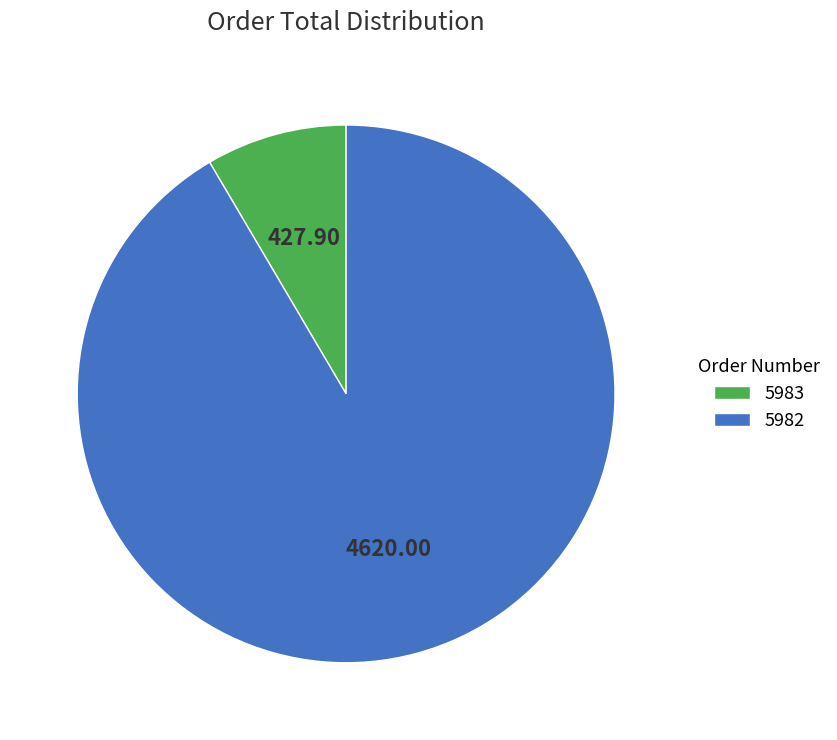

Combined, do 5982 and 5983 account for over 50%?

Yes